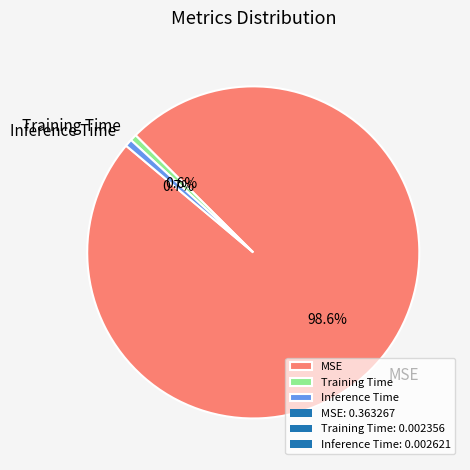

Which slice is the largest?

MSE